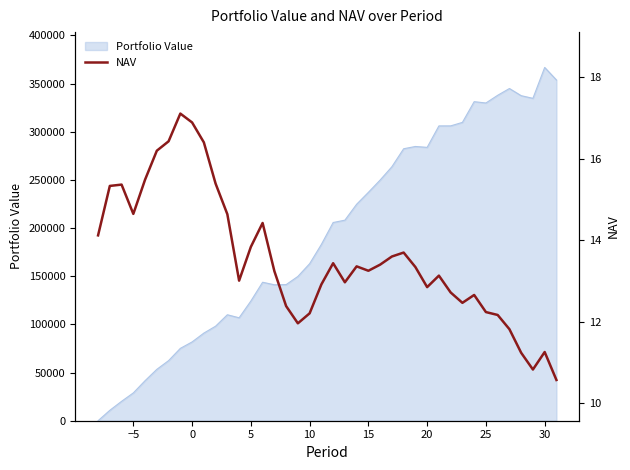

What is the minimum value shown in the chart?

10.6